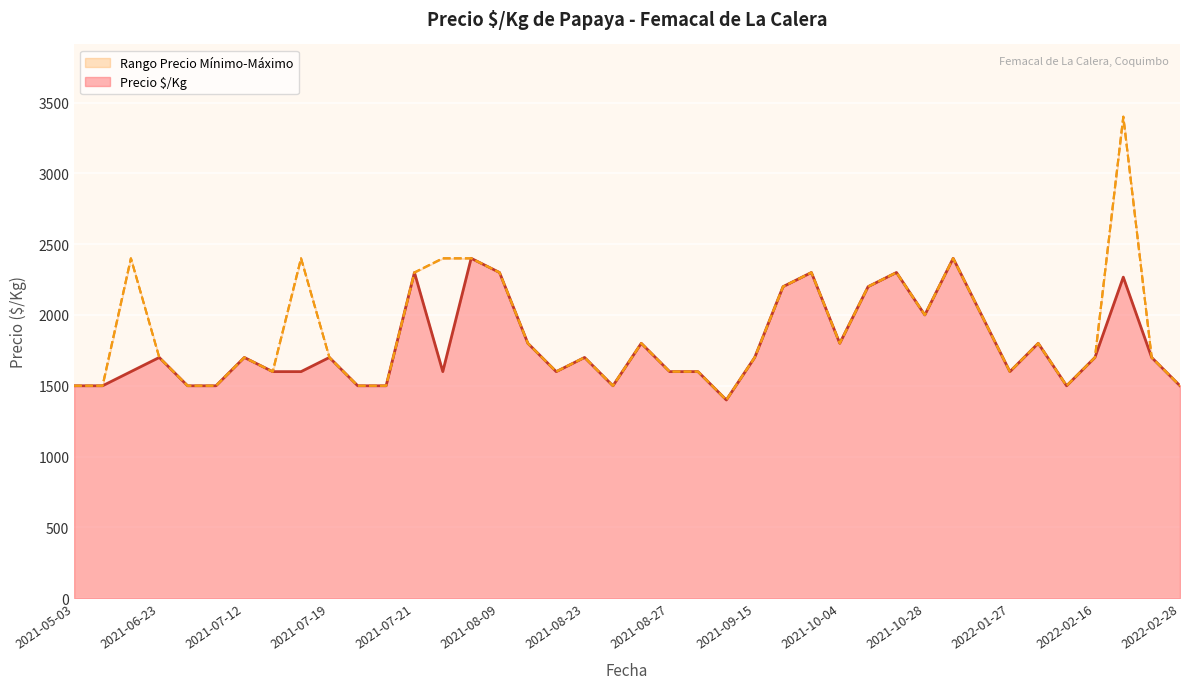

What value does the Precio mínimo series have at 2021-10-04, to the nearest 10?

1800